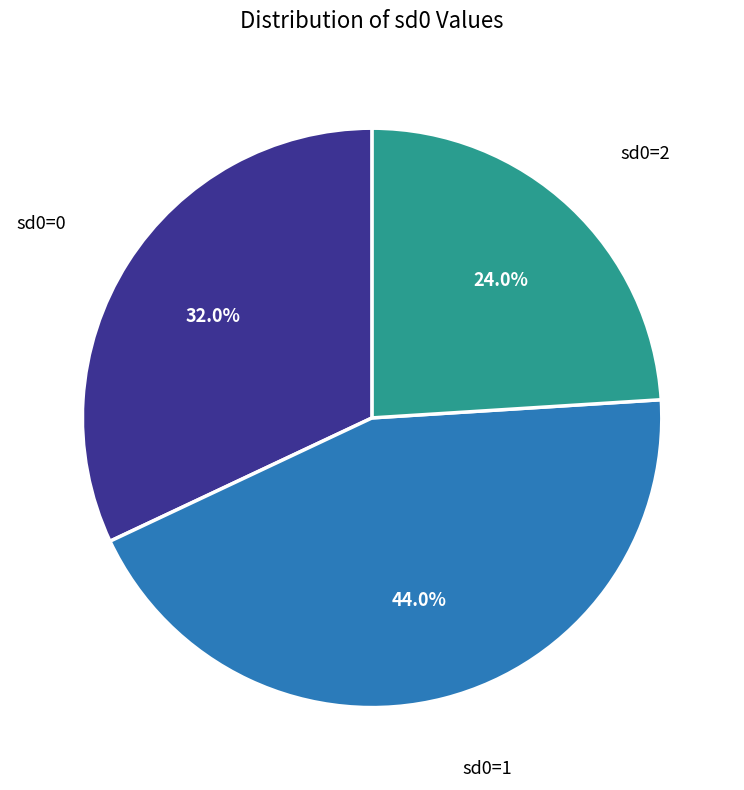

Is there any slice that represents more than half of the pie?

No